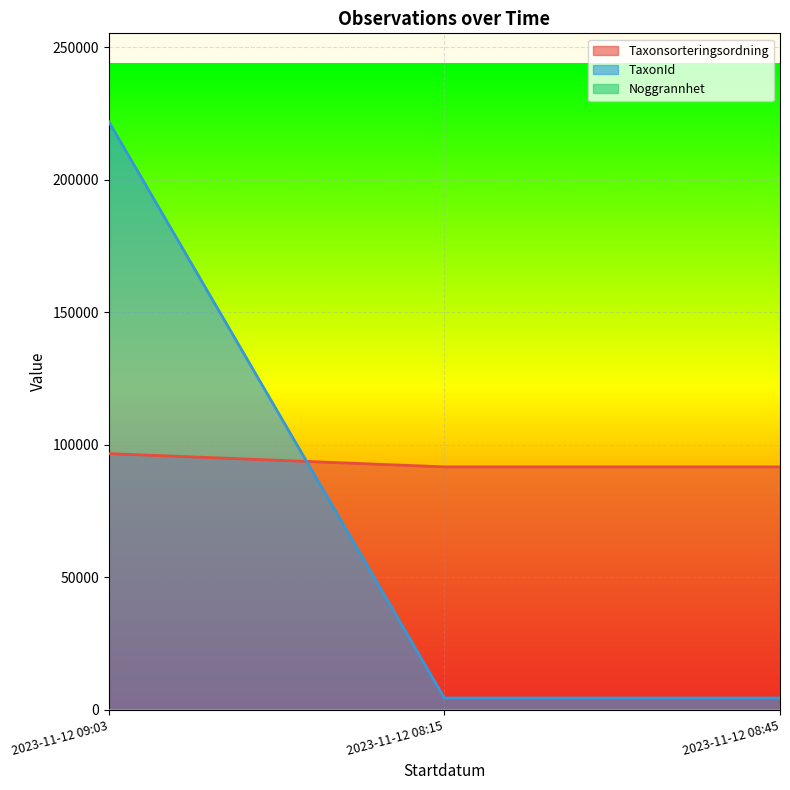

Reading left to right, extract all data points from this chart.

Taxonsorteringsordning: 96610	91605	91605
TaxonId: 221945	4364	4364